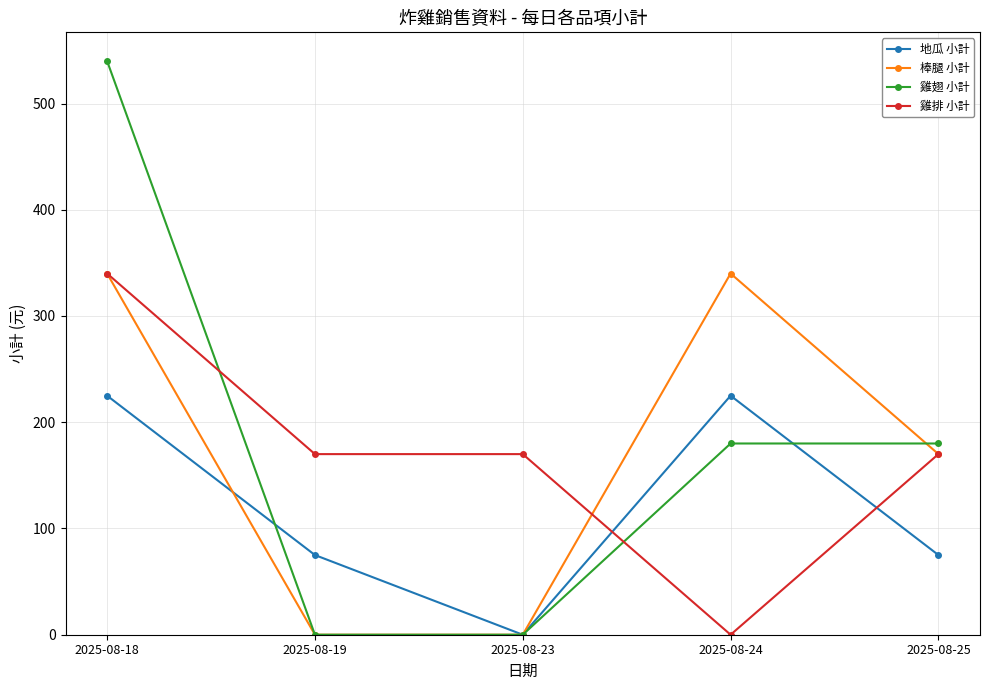

Reading right to left, list all the values displayed in this chart.

地瓜 小計: 75	225	0	75	225
棒腿 小計: 170	340	0	0	340
雞翅 小計: 180	180	0	0	540
雞排 小計: 170	0	170	170	340